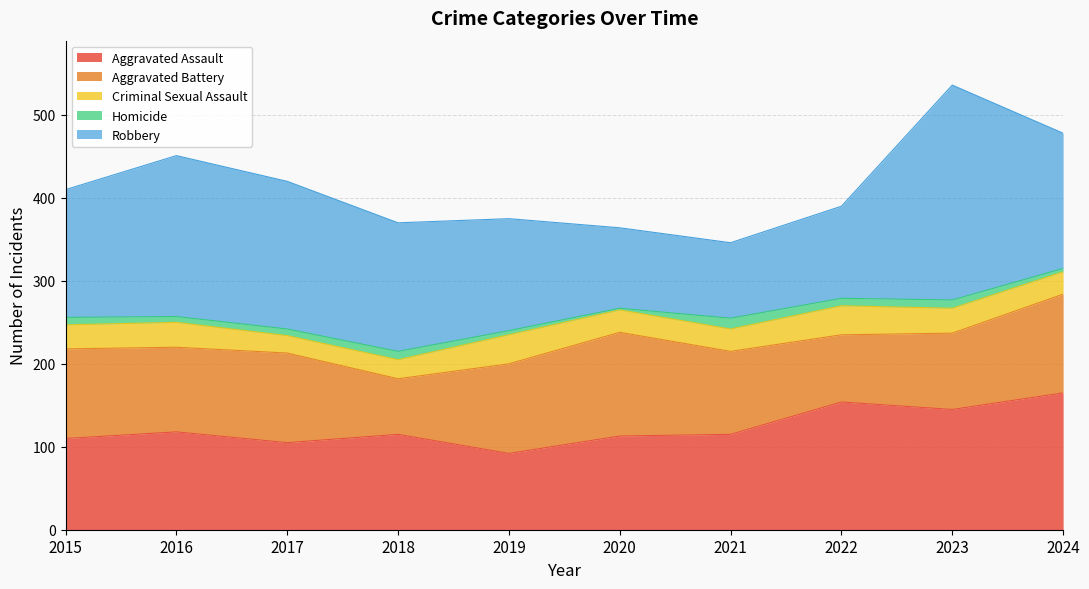

The Homicide series shows 10 at 2018. True or false?

True